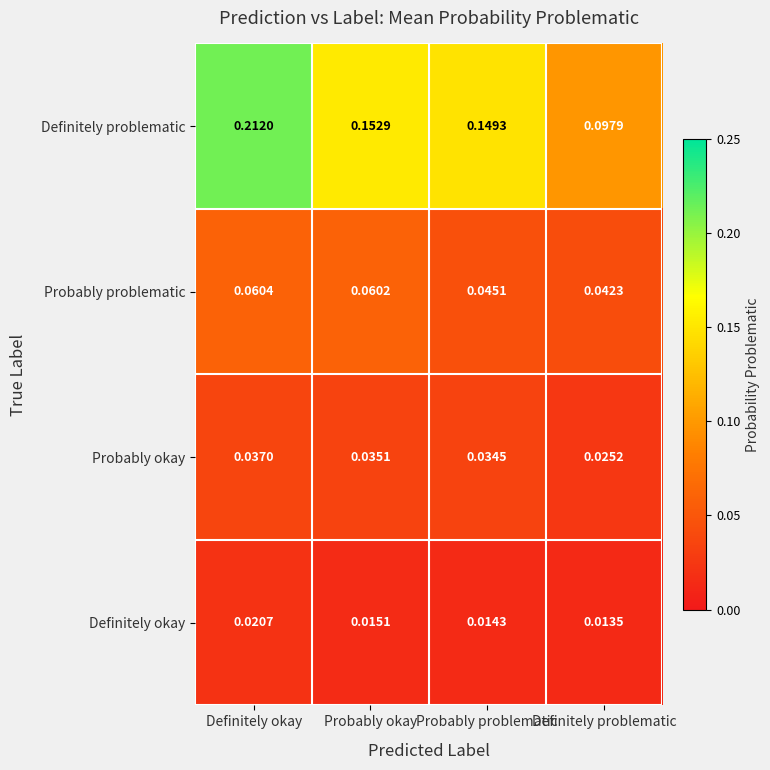

At which category is the sum across all series the highest?

Definitely okay